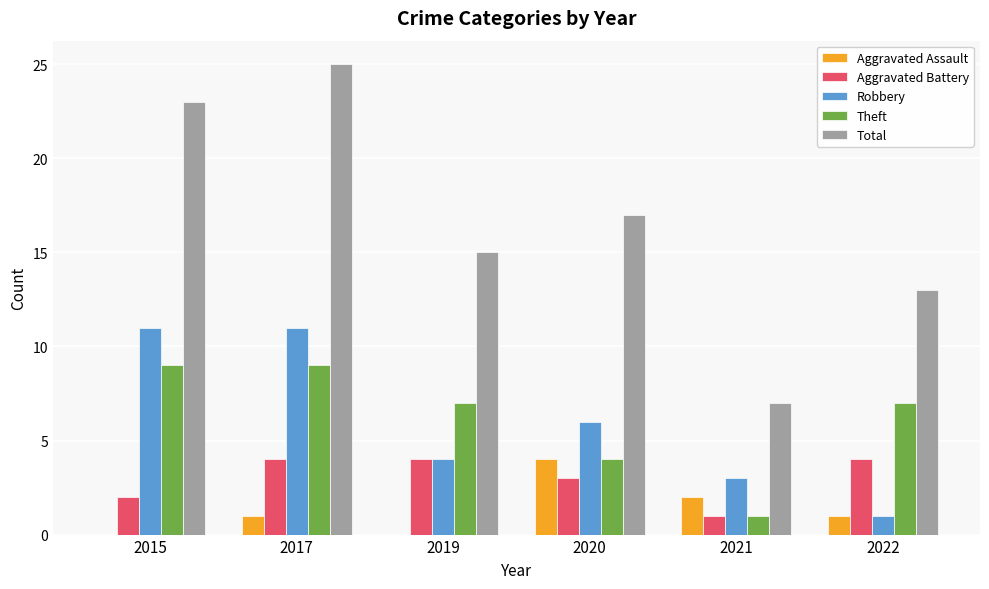

Reading right to left, extract all data points from this chart.

Aggravated Assault: 2022=1	2021=2	2020=4	2019=0	2017=1	2015=0
Aggravated Battery: 2022=4	2021=1	2020=3	2019=4	2017=4	2015=2
Robbery: 2022=1	2021=3	2020=6	2019=4	2017=11	2015=11
Theft: 2022=7	2021=1	2020=4	2019=7	2017=9	2015=9
Total: 2022=13	2021=7	2020=17	2019=15	2017=25	2015=23